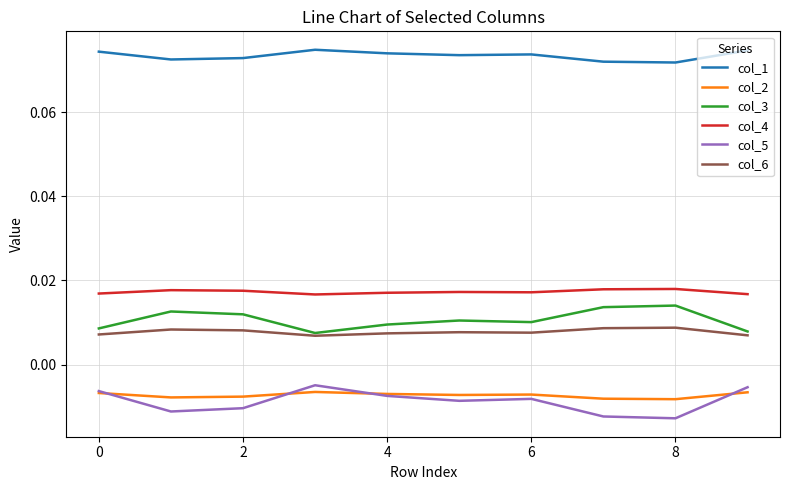

Which series has the largest total across all categories?

col_1